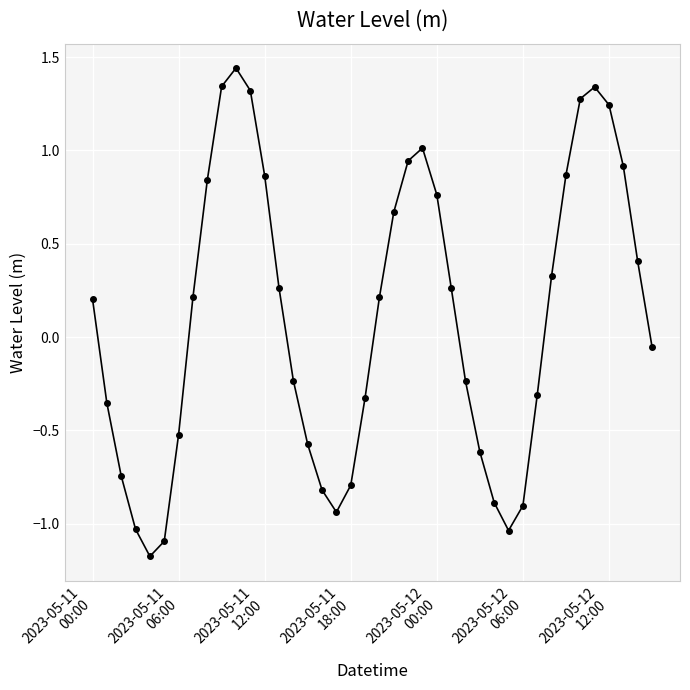

How many points are higher than both their immediate neighbors (excluding endpoints)?

3